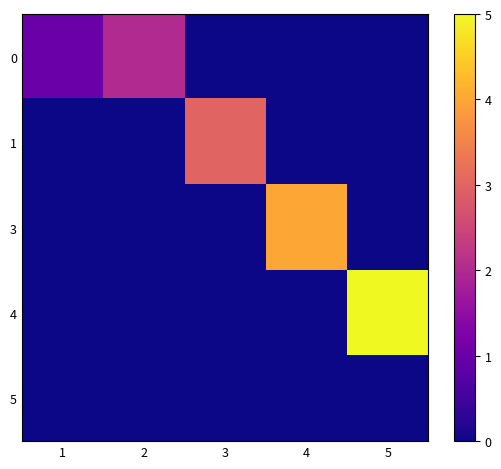

Reading left to right, list all the values displayed in this chart.

0: 1=1	2=2	3=0	4=0	5=0
1: 1=0	2=0	3=3	4=0	5=0
3: 1=0	2=0	3=0	4=4	5=0
4: 1=0	2=0	3=0	4=0	5=5
5: 1=0	2=0	3=0	4=0	5=0